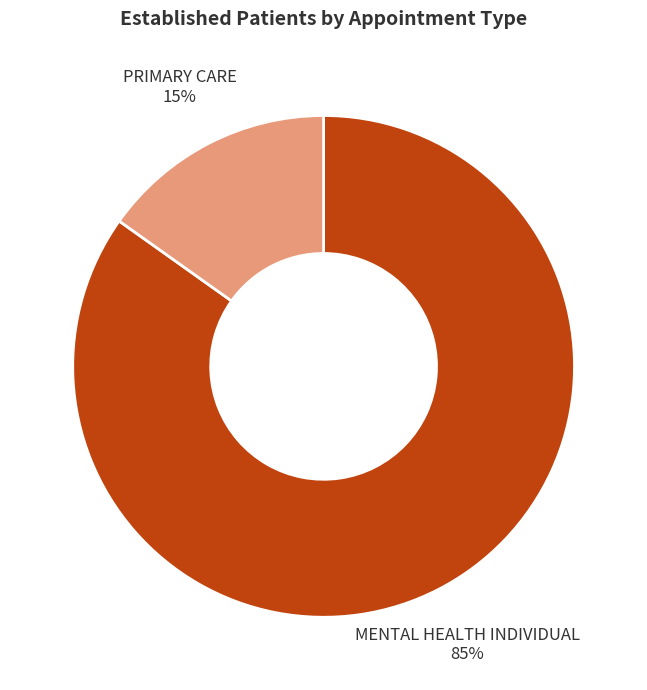

Is there a majority slice in this chart?

Yes